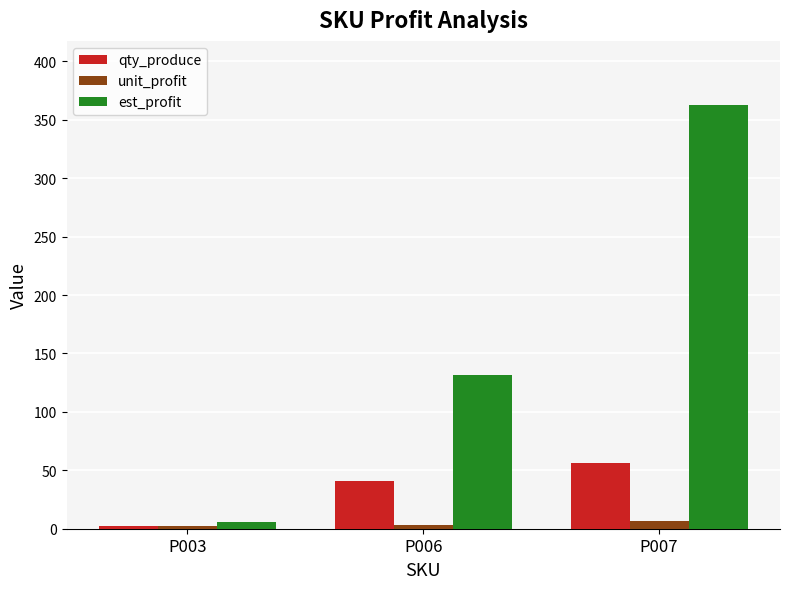

How many groups of bars are there?

3